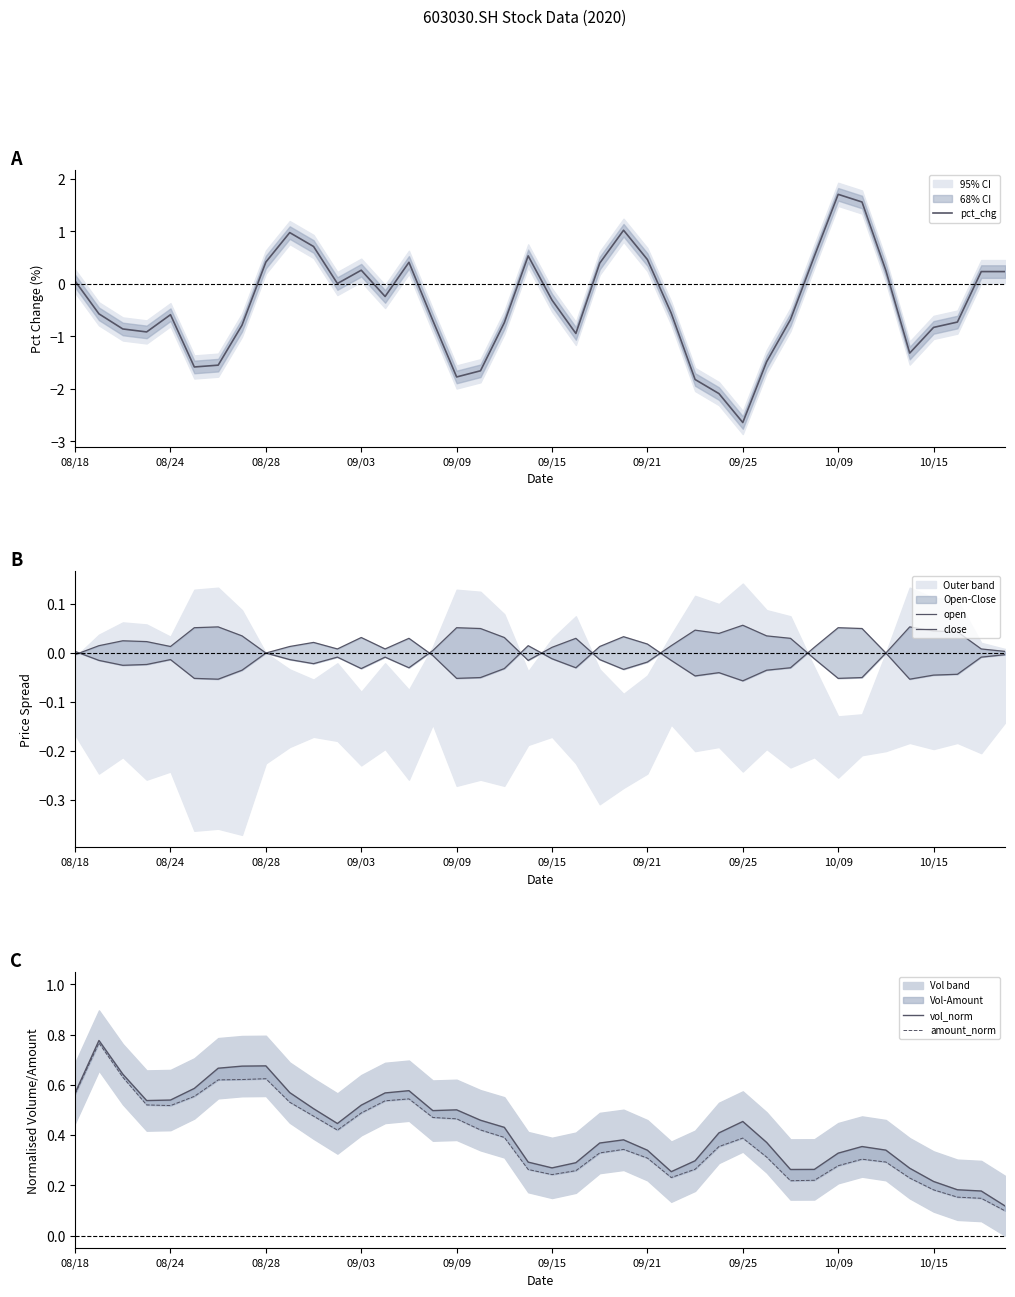

How many data points does each series have?

40